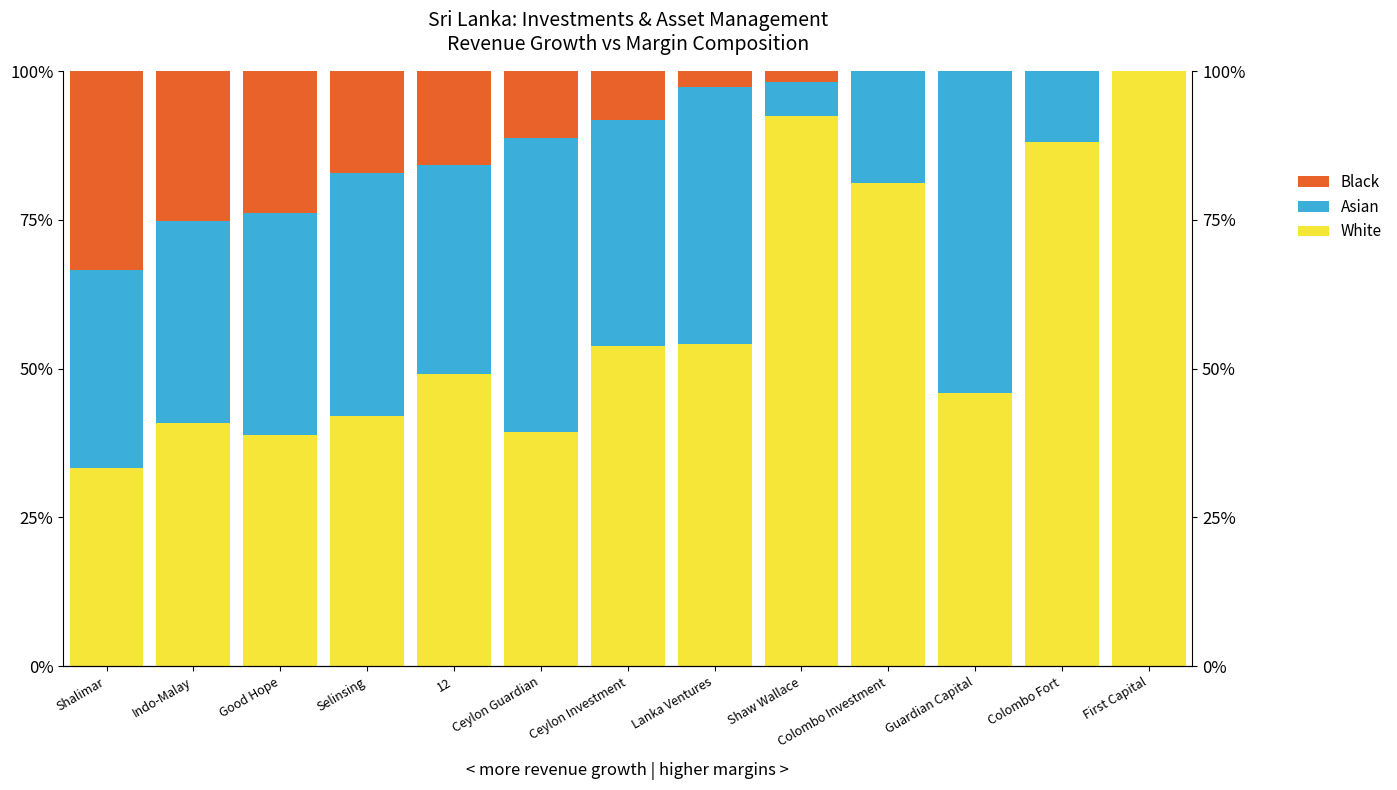

Between Indo-Malay and Ceylon Guardian, which is larger?

Indo-Malay